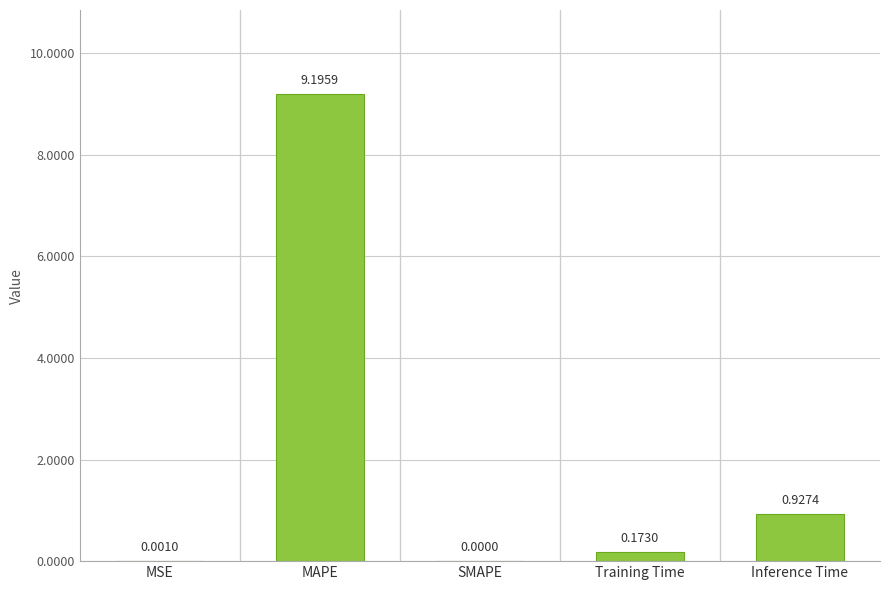

How many positive values are there?

4